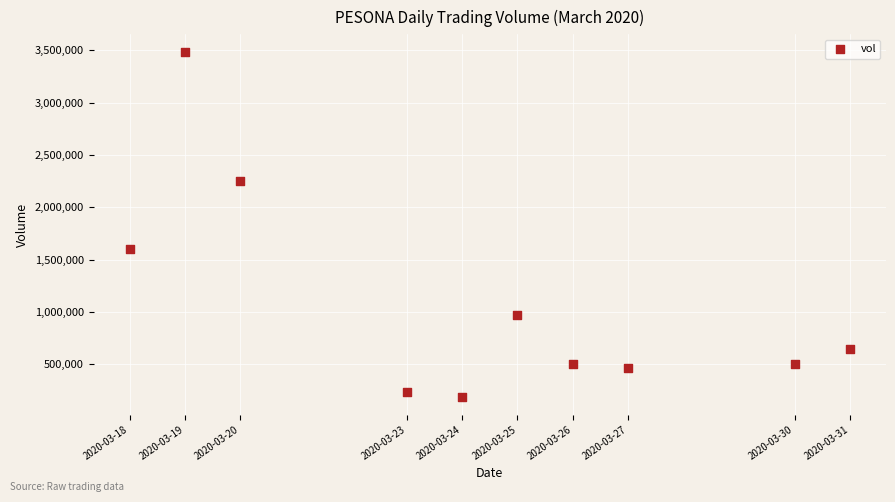

What Y value in the scatter plot is closest to 1837350?

1600500